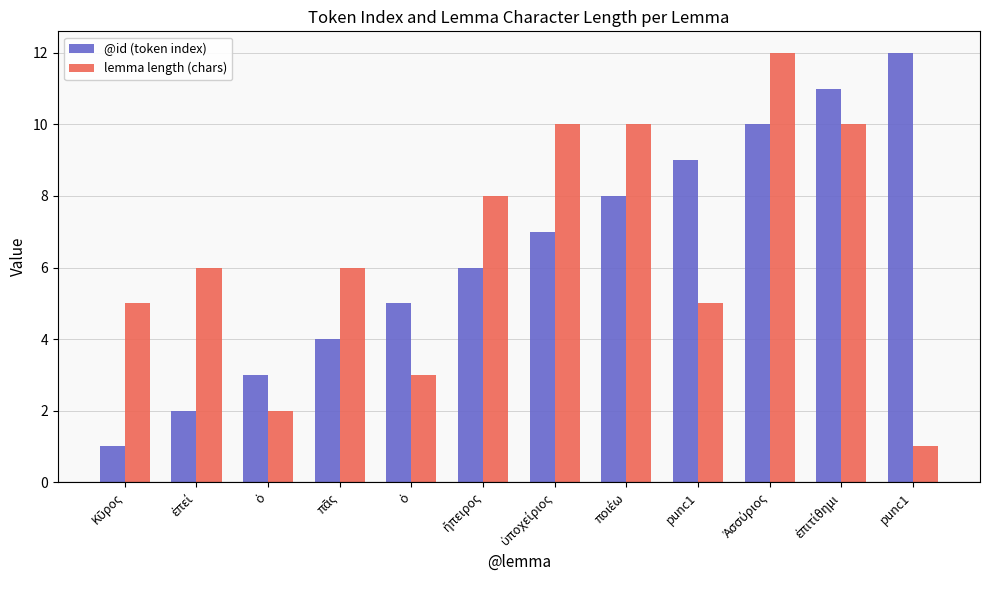

Does the chart contain stacked bars?

No